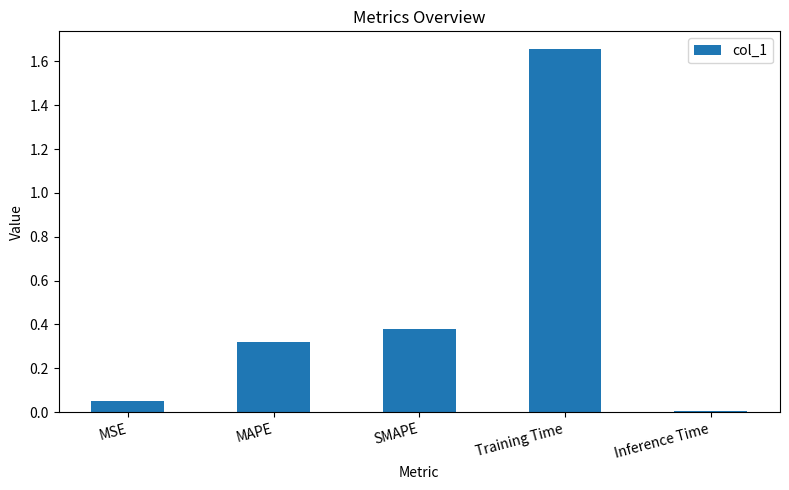

What is the difference between the maximum and minimum values?

1.6